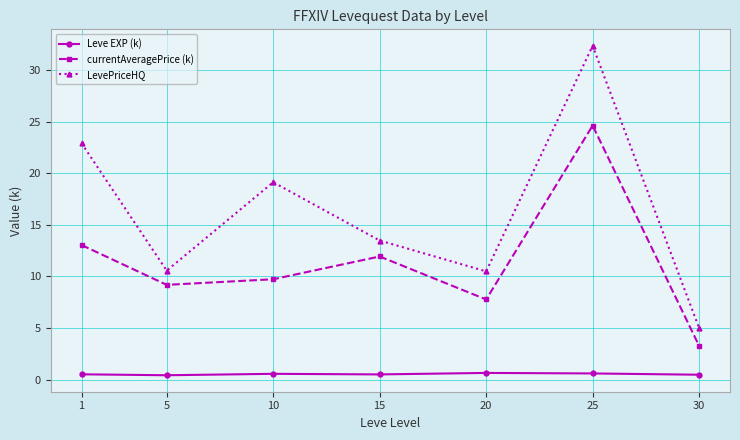

What is the maximum value for LevePriceHQ?

32.3